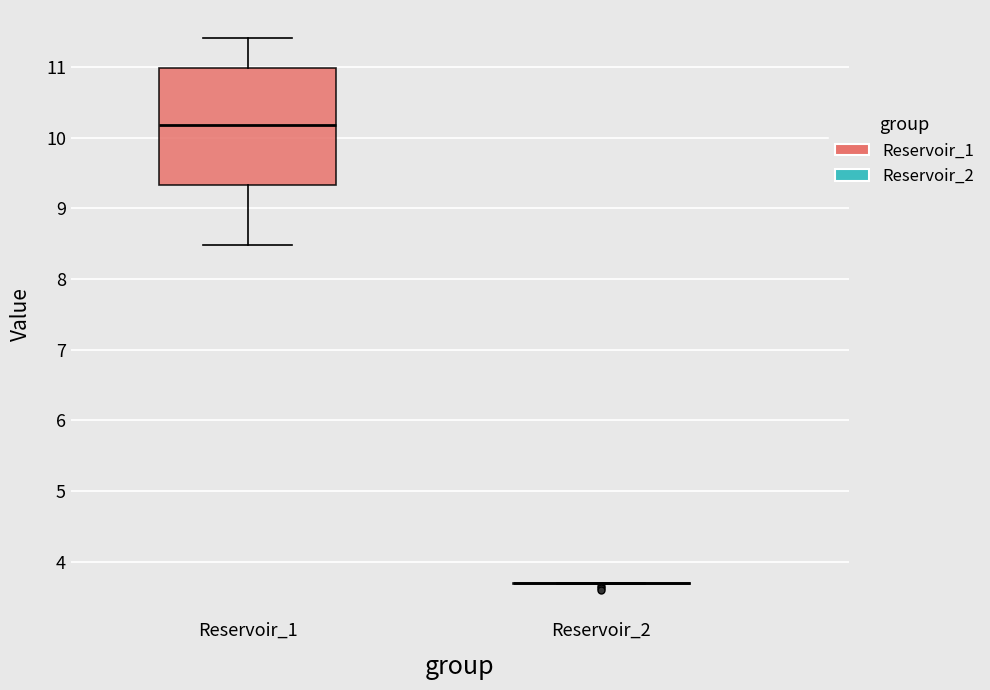

Comparing the boxes themselves (not the whiskers), which one is the tallest?

Reservoir_1